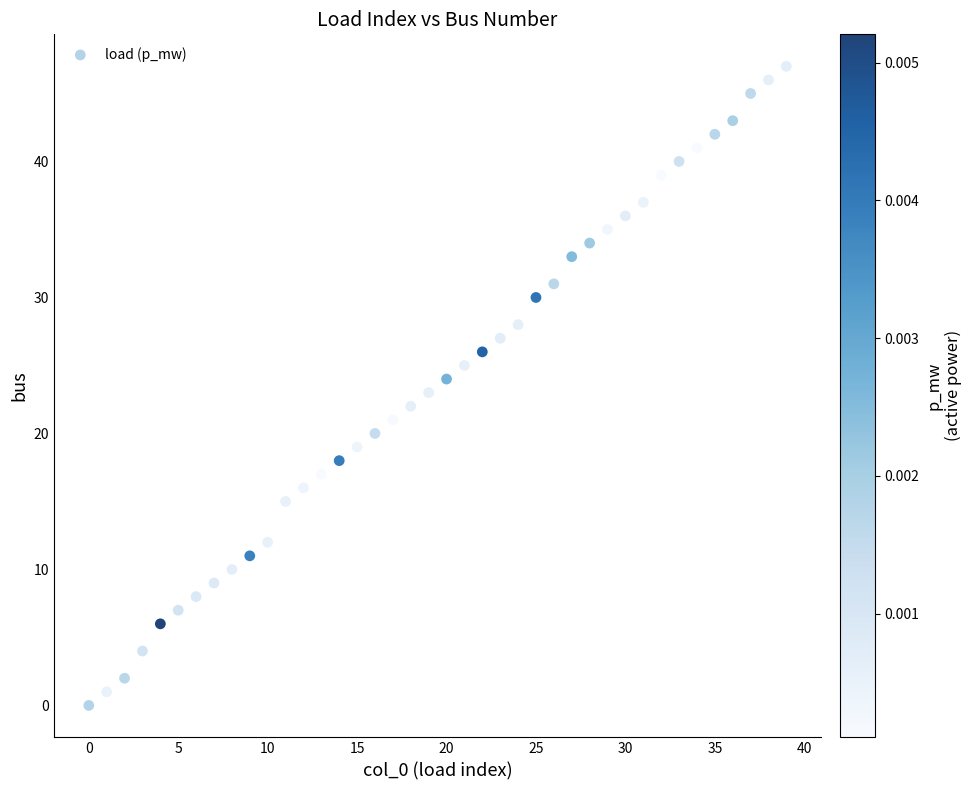

What is the range of Y values (max minus min)?

47